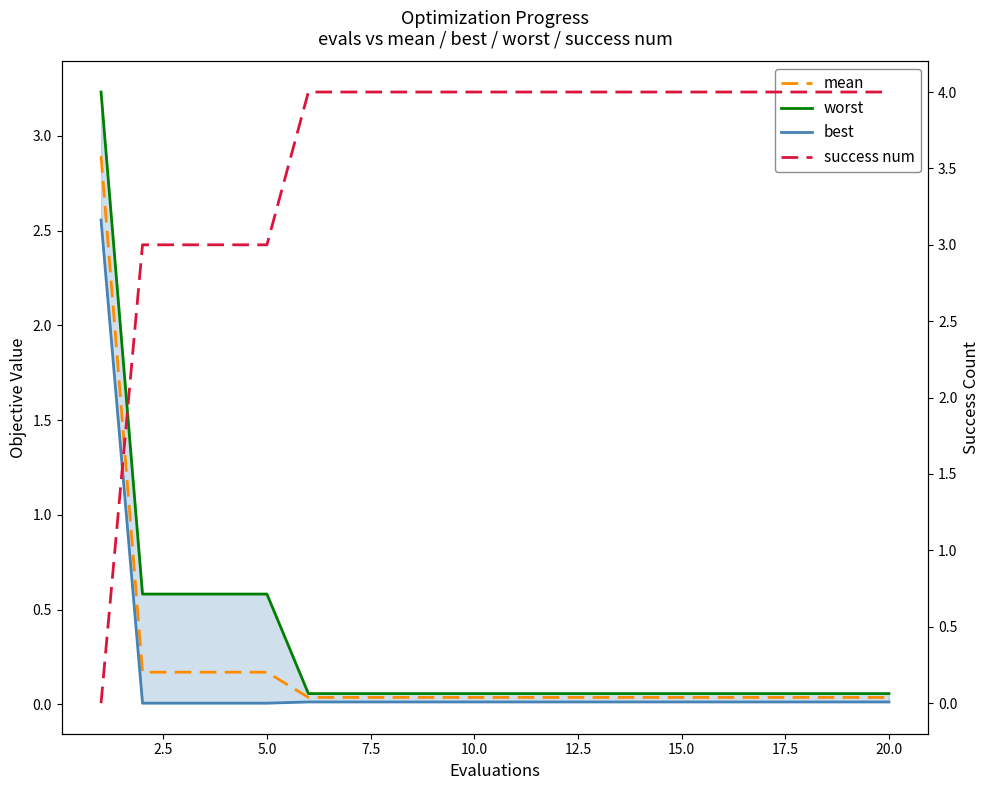

The best series shows 0.0 at 5.0. True or false?

False